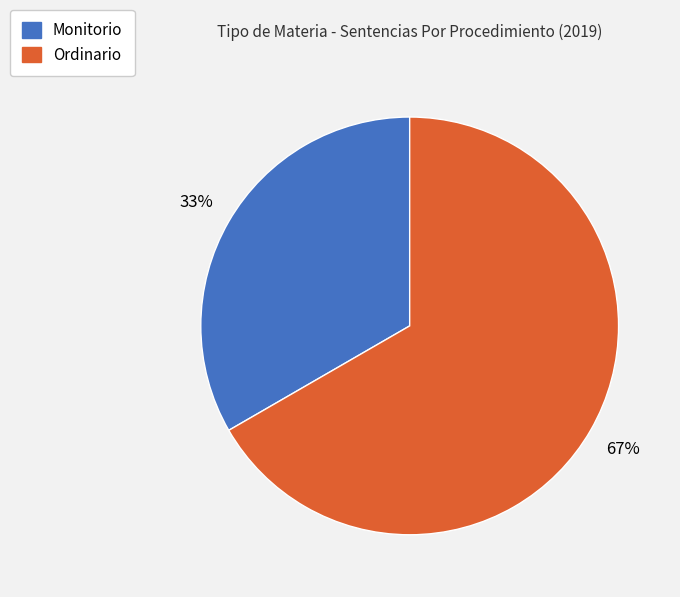

To the nearest percent, what is the average slice percentage?

50%